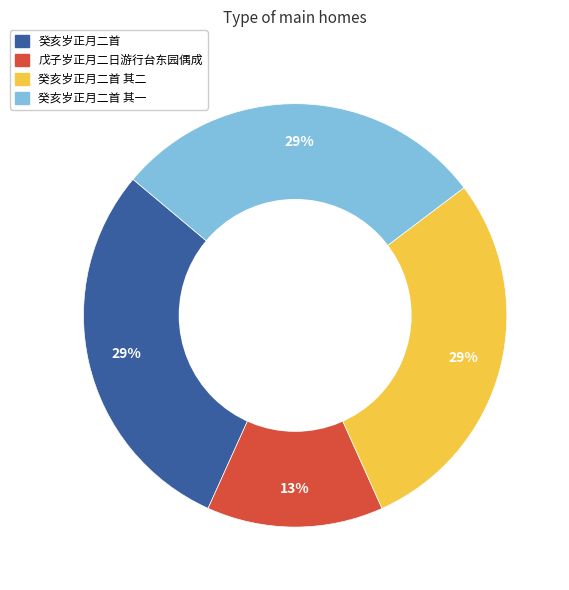

Is it true that 癸亥岁正月二首 is 29% of the pie?

True